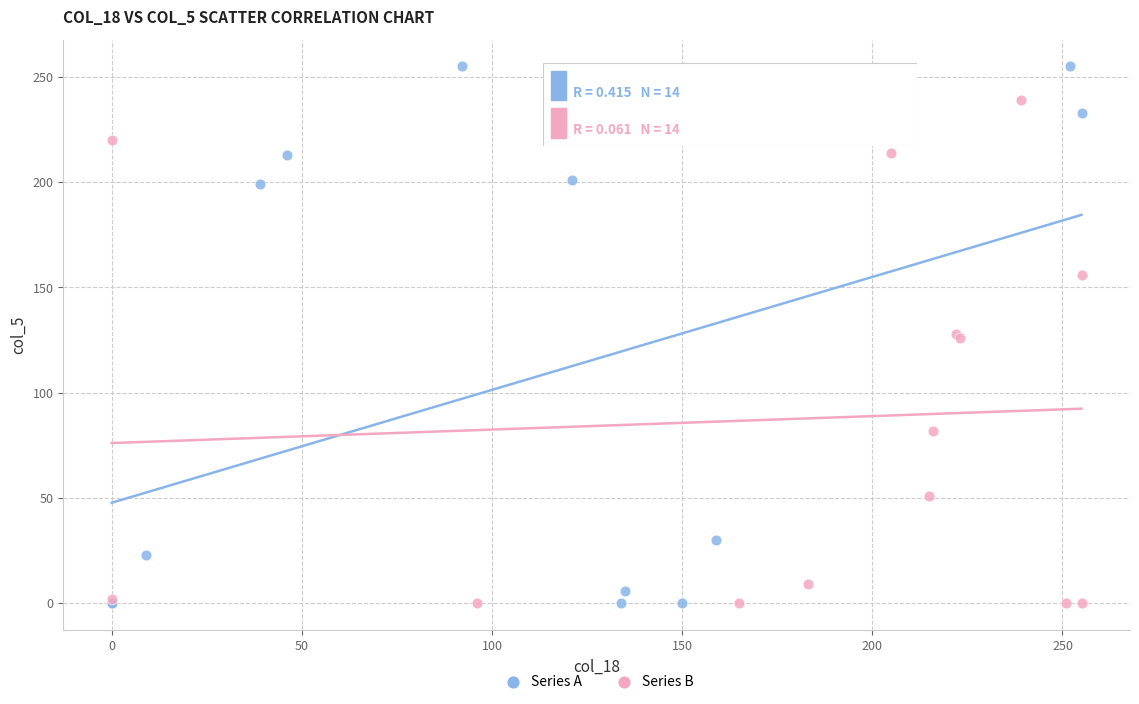

Which series has the largest Y range (max minus min)?

Series A